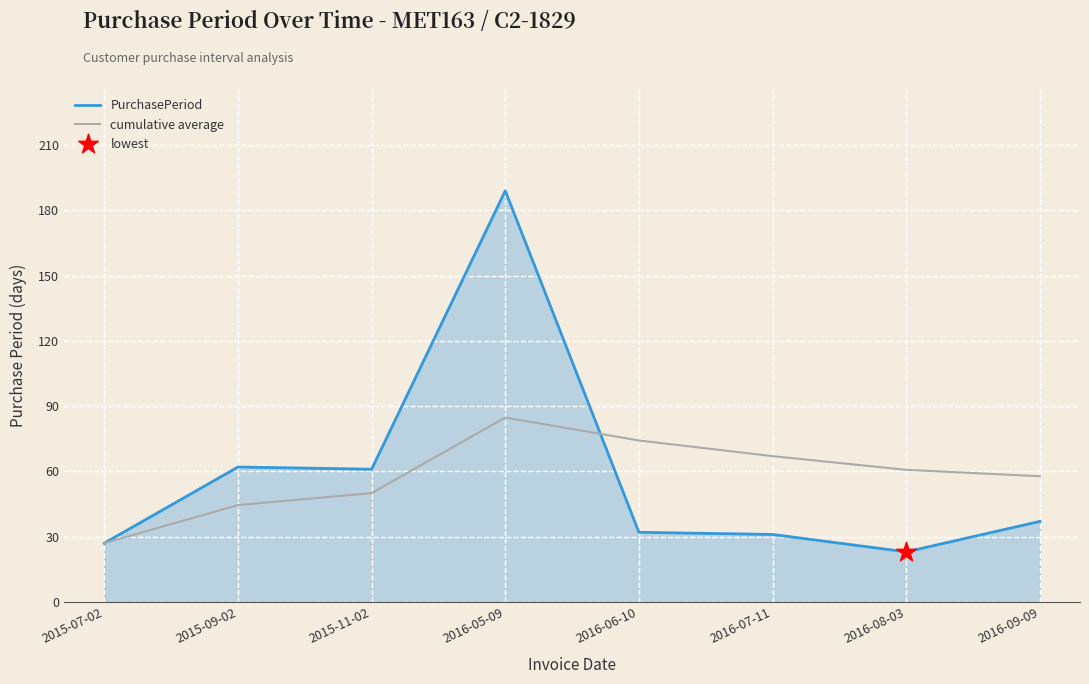

Which series has the largest range (max minus min)?

PurchasePeriod